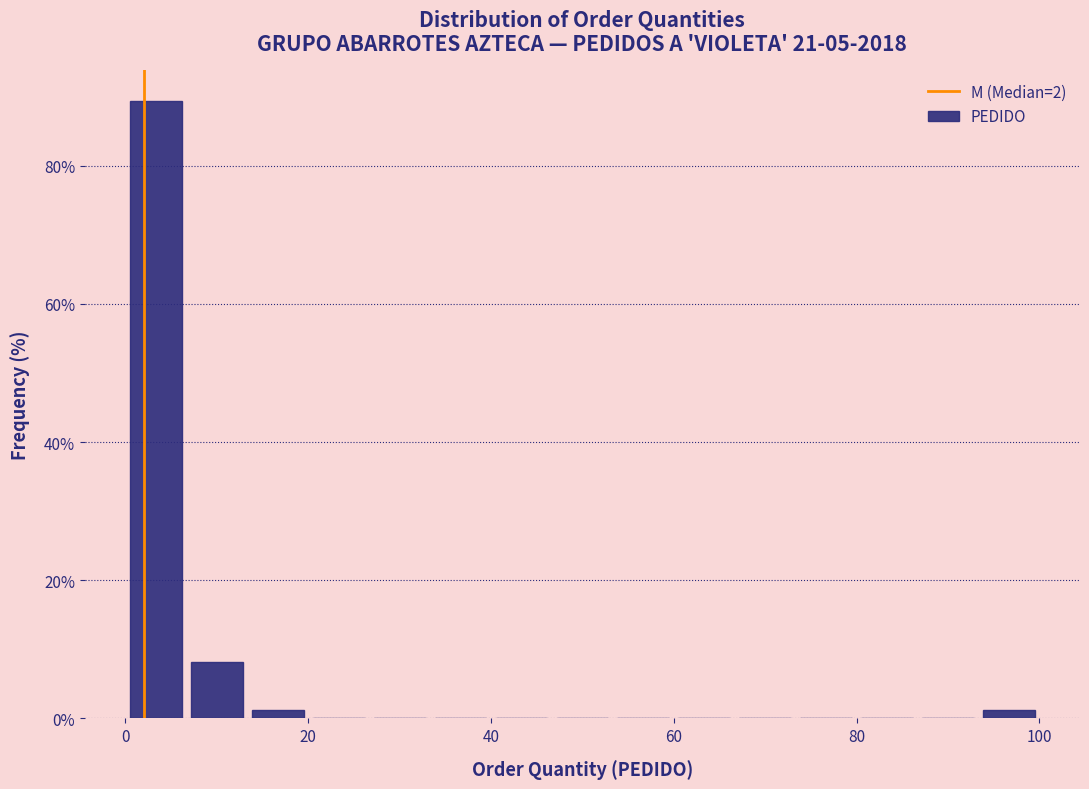

Read against the x-axis, roughly where is the centre of the tallest bar?

4